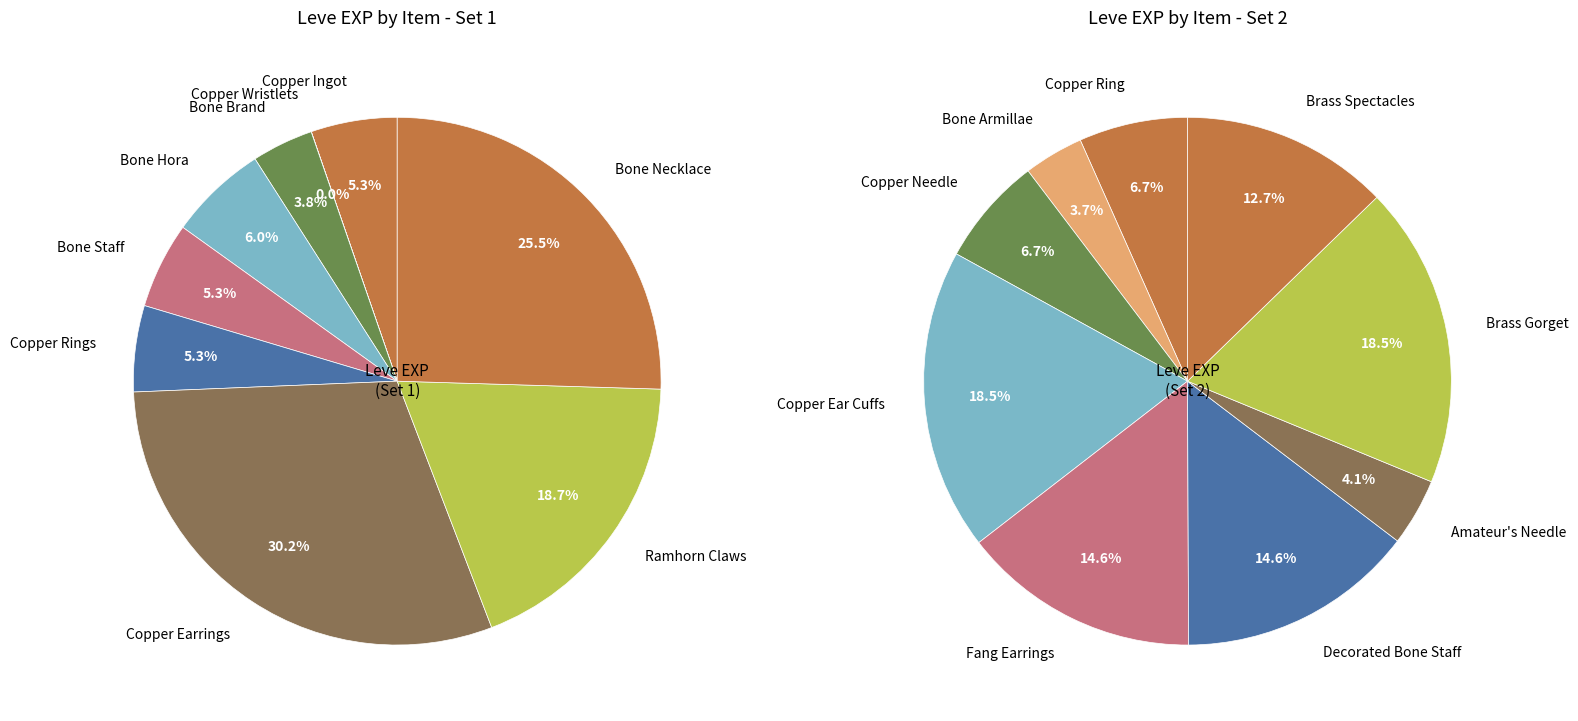

Count the number of slices in the pie.

18